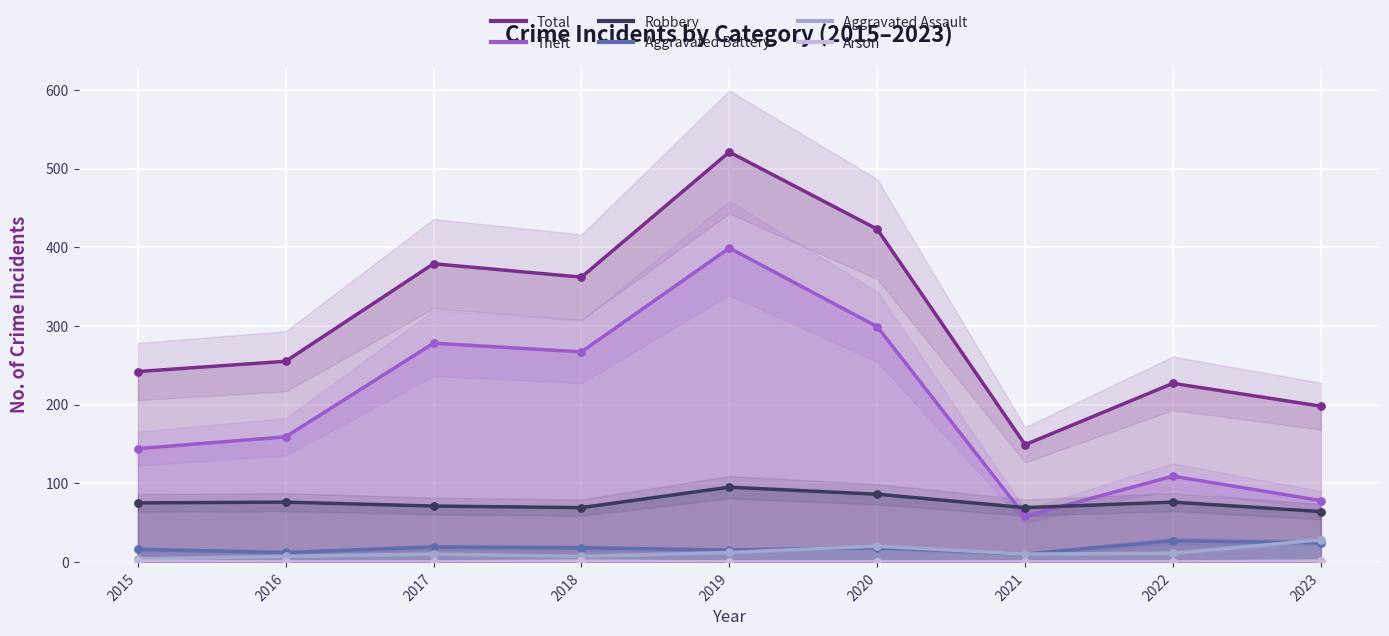

What is the total value across all series at 2016?

509